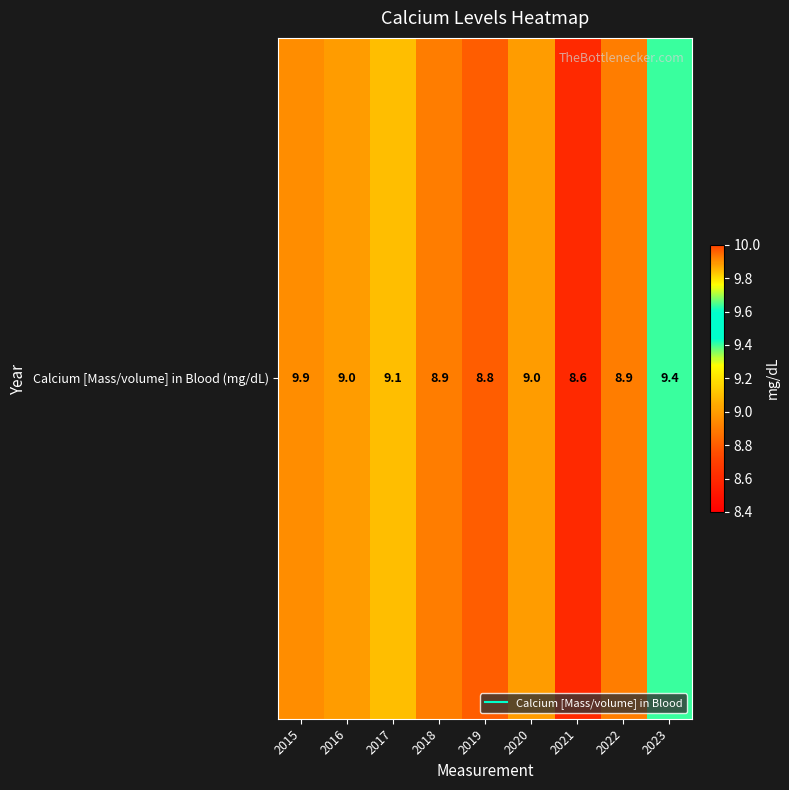

What is the greatest value displayed?

9.9